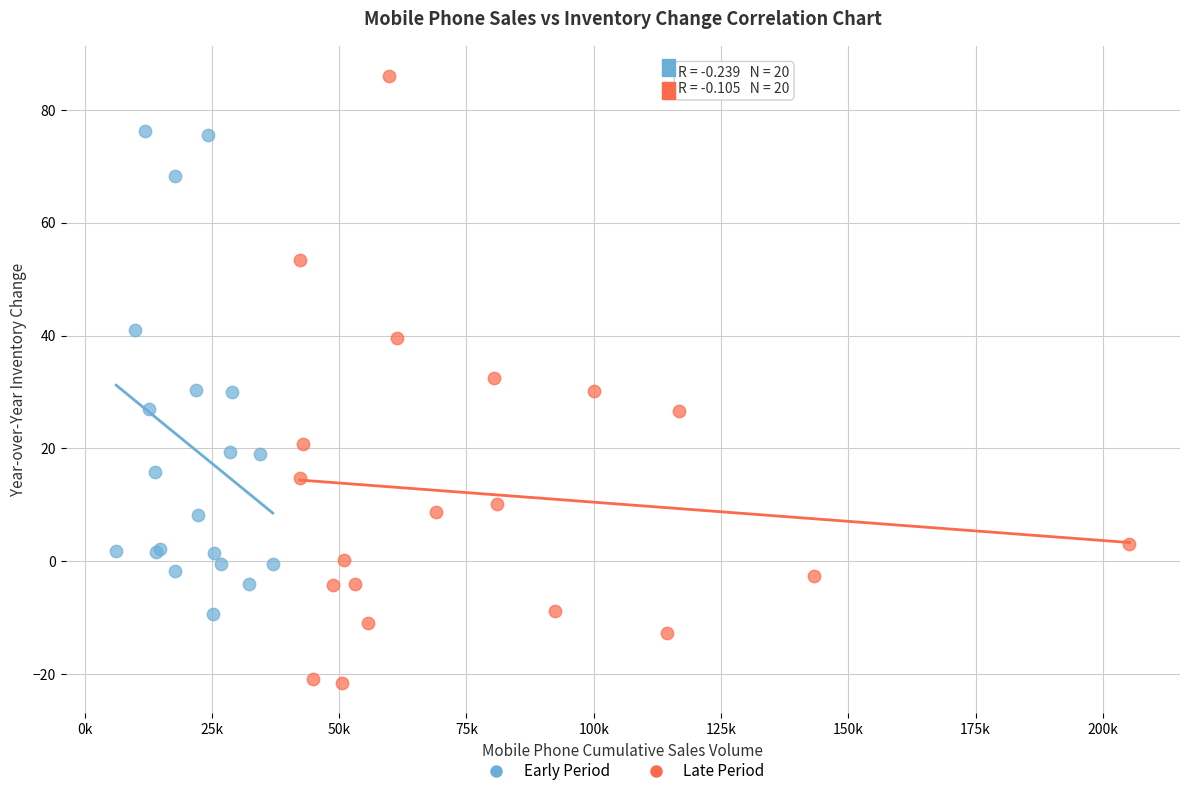

Which series contains the lowest Y value?

Late Period